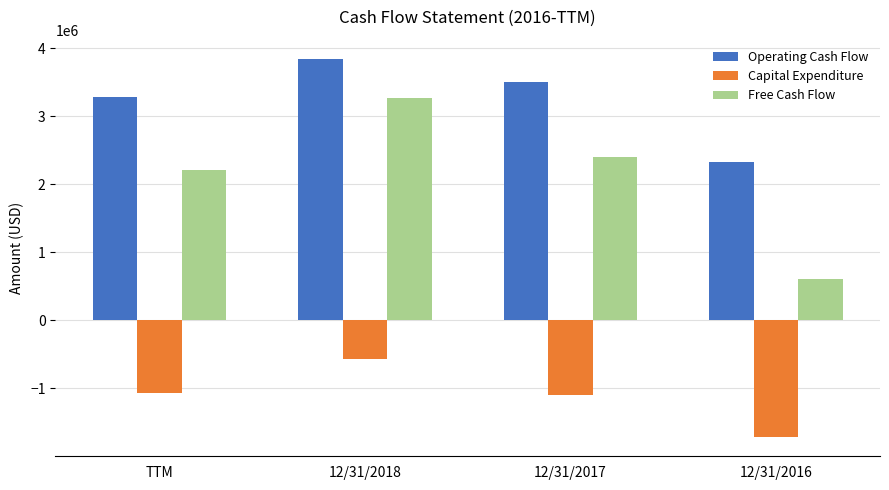

What are all the series names shown in the legend?

Operating Cash Flow, Capital Expenditure, Free Cash Flow